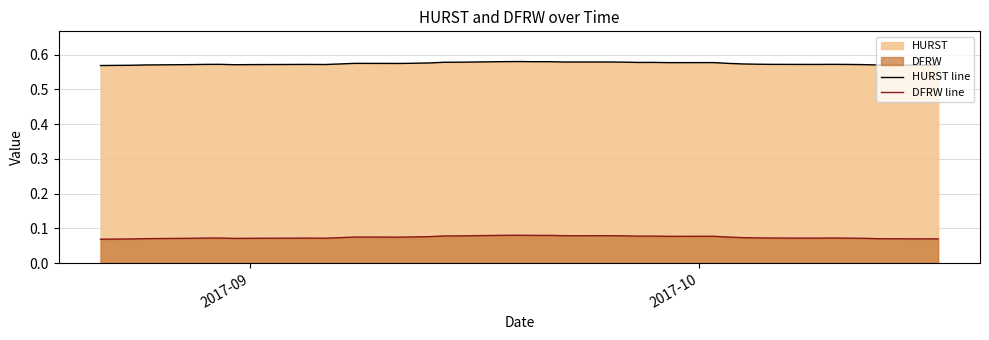

True or false: HURST line and DFRW line cross at least once.

False